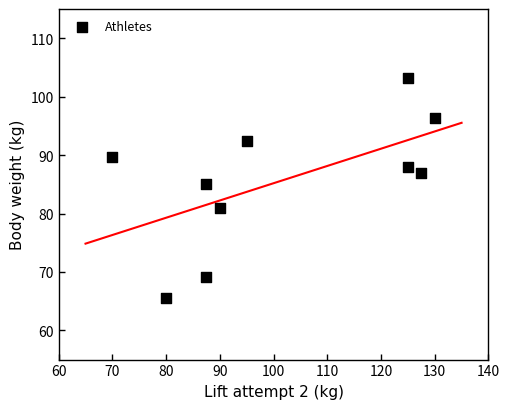

What is the average X value?

101.8